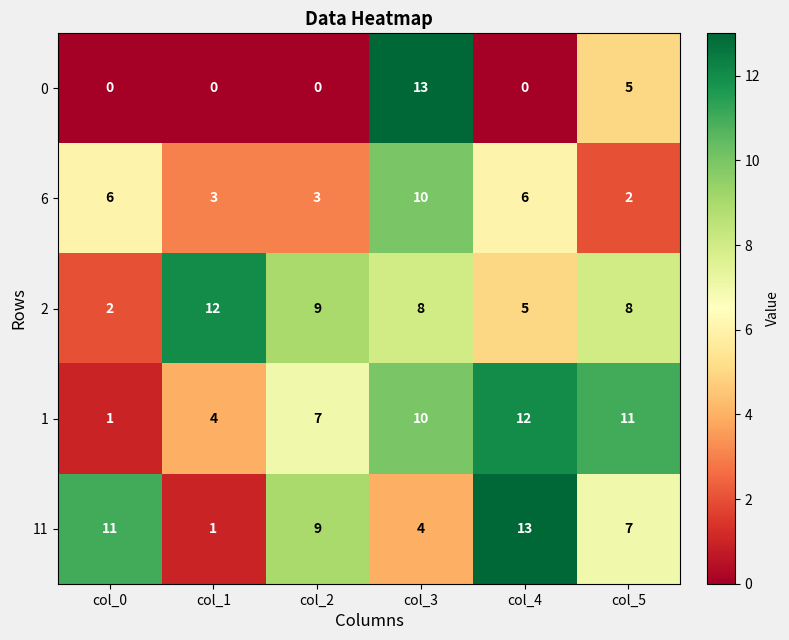

Reading right to left, extract all data points from this chart.

0: col_5=5	col_4=0	col_3=13	col_2=0	col_1=0	col_0=0
6: col_5=2	col_4=6	col_3=10	col_2=3	col_1=3	col_0=6
2: col_5=8	col_4=5	col_3=8	col_2=9	col_1=12	col_0=2
1: col_5=11	col_4=12	col_3=10	col_2=7	col_1=4	col_0=1
11: col_5=7	col_4=13	col_3=4	col_2=9	col_1=1	col_0=11